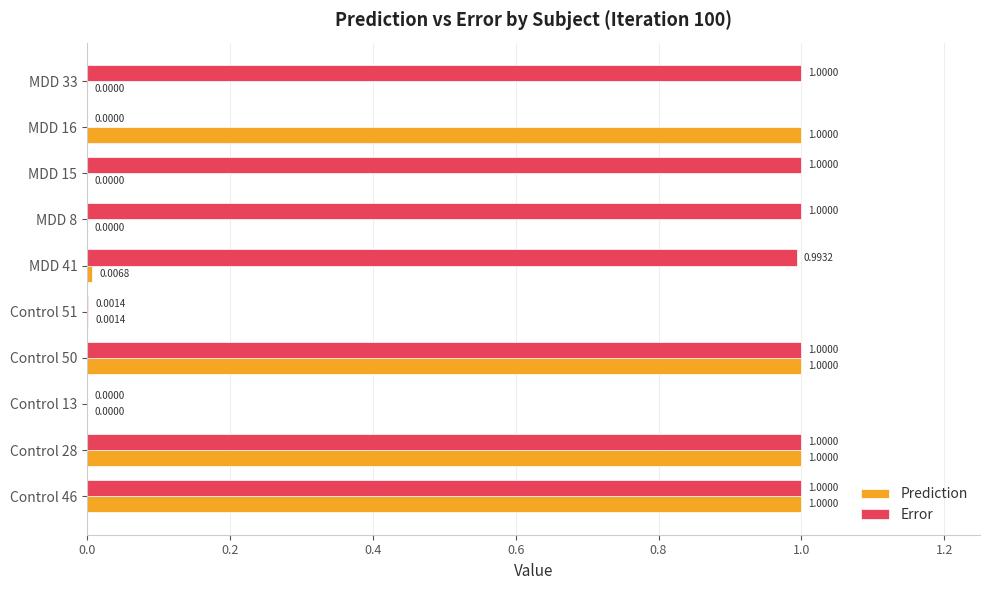

Is the value of Prediction at MDD 16 greater than the value of Error at Control 51?

Yes